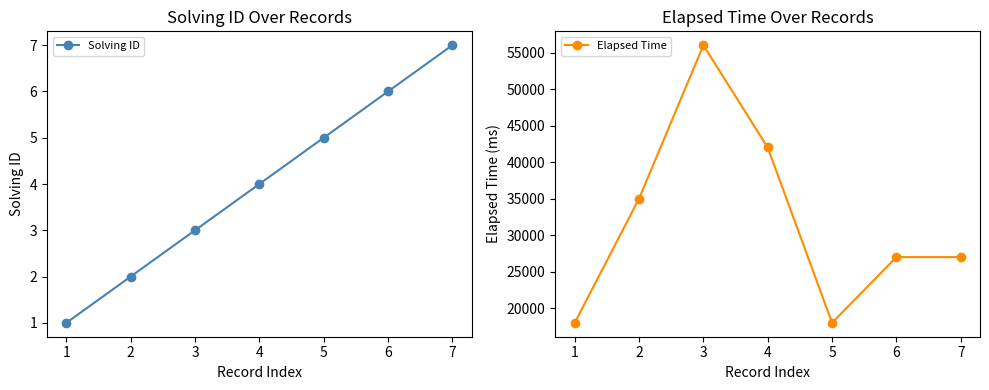

At which category is the sum across all series the highest?

3